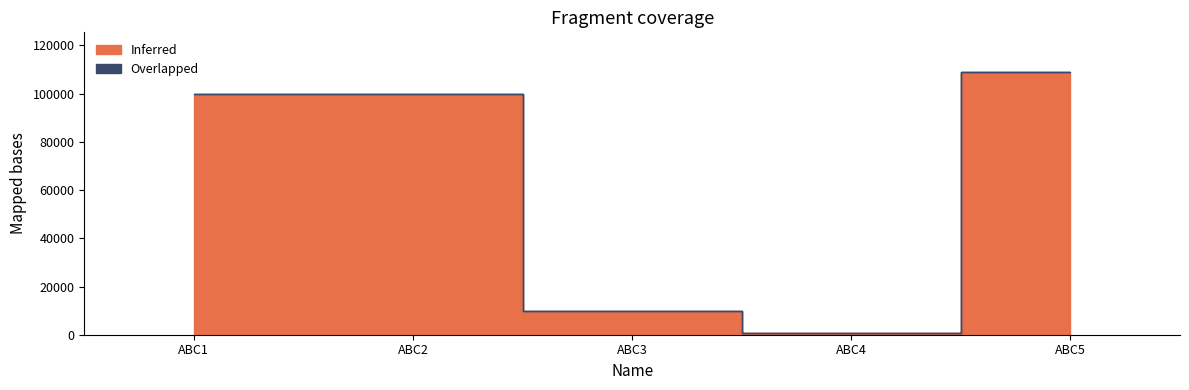

Does the chart display data point markers on the line(s)?

No